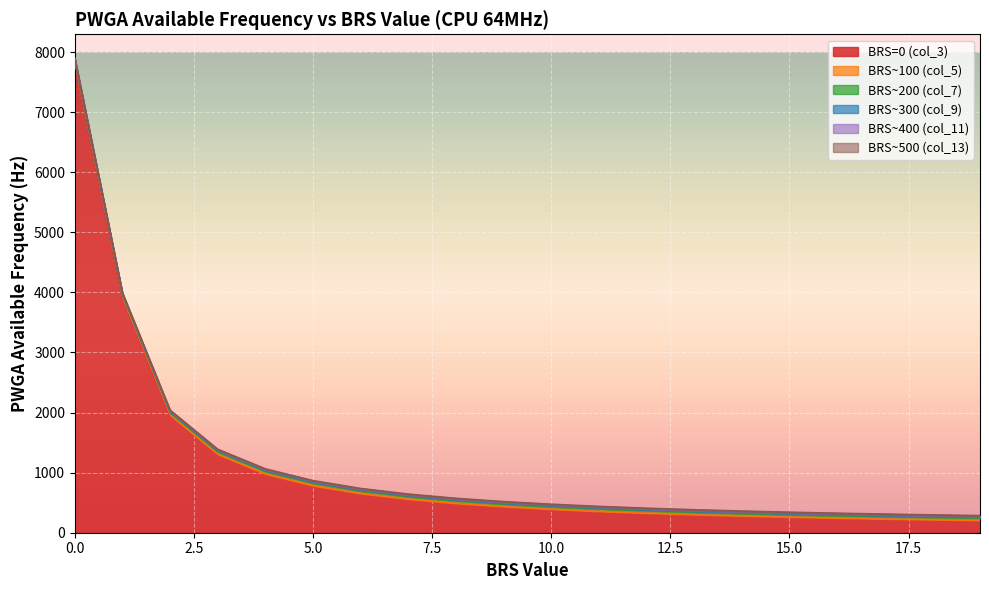

Rank the categories by BRS~100 (col_5) value from highest to lowest.

0, 1, 2, 3, 4, 5, 6, 7, 8, 9, 10, 11, 12, 13, 14, 15, 16, 17, 18, 19